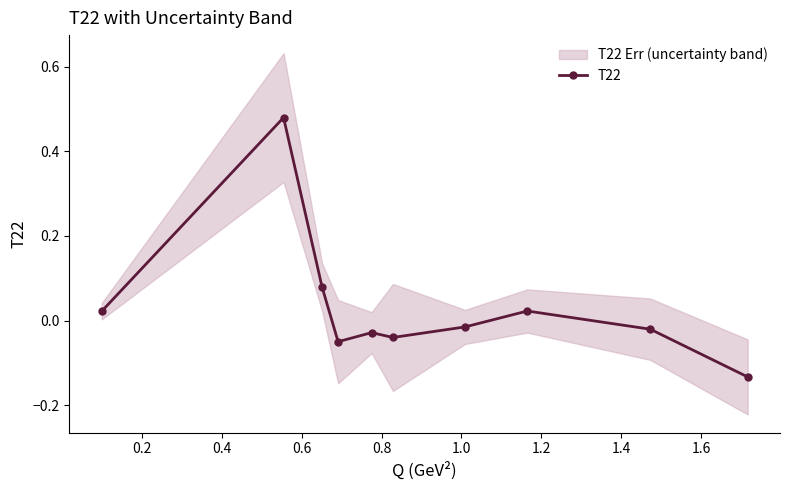

Reading left to right, transcribe all the data shown in this chart.

0.0	0.5	0.1	-0.1	-0.0	-0.0	-0.0	0.0	-0.0	-0.1